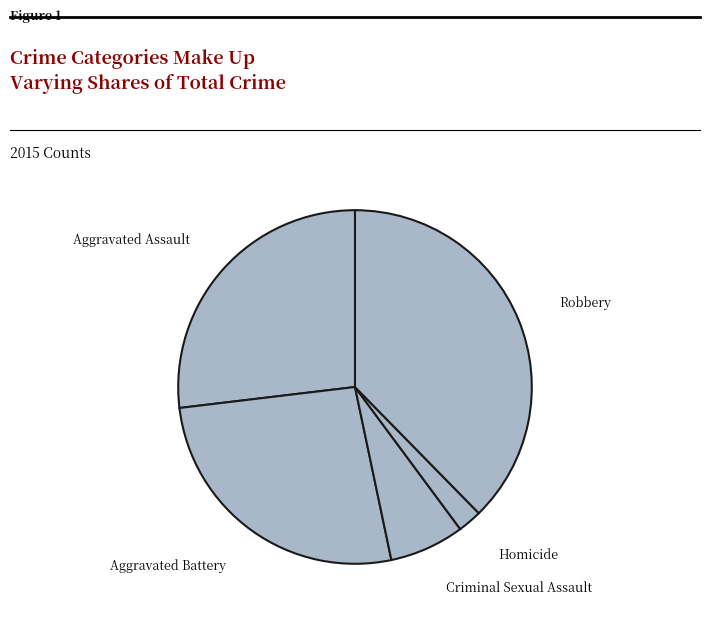

Which has a higher value, Aggravated Battery or Criminal Sexual Assault?

Aggravated Battery